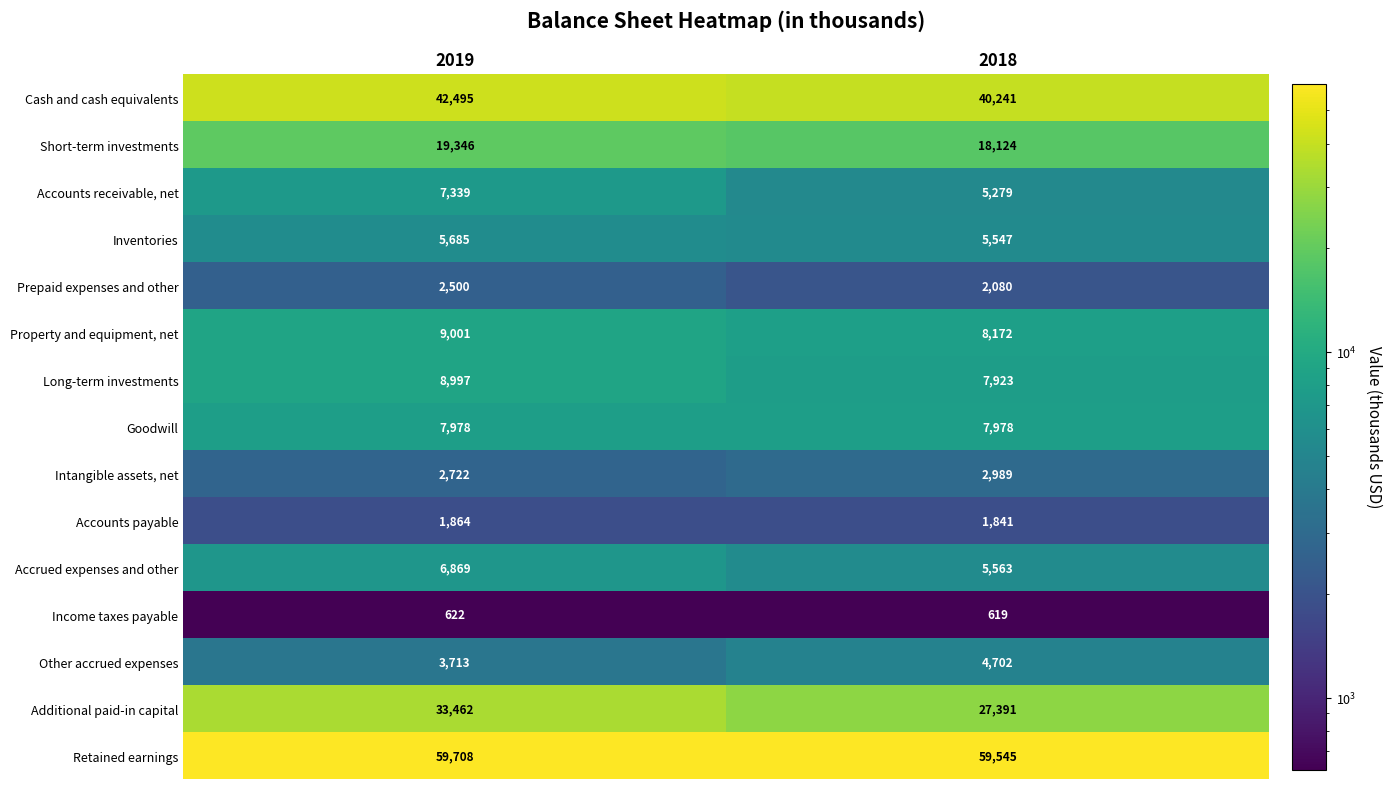

The Income taxes payable series shows 855 at 2018. True or false?

False